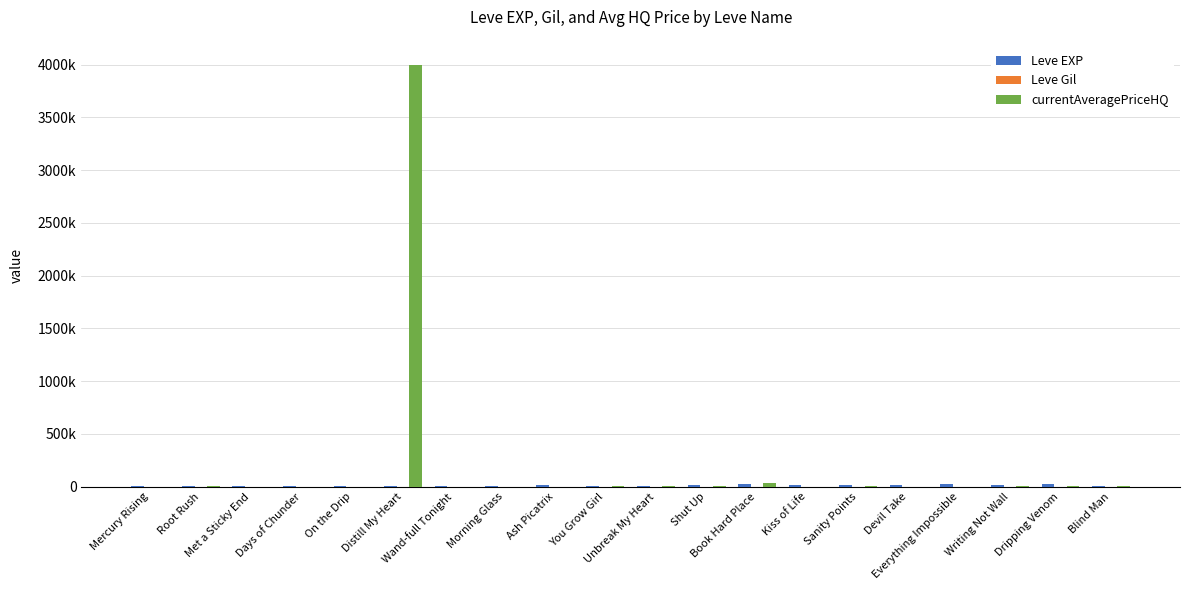

Are the bars horizontal?

No